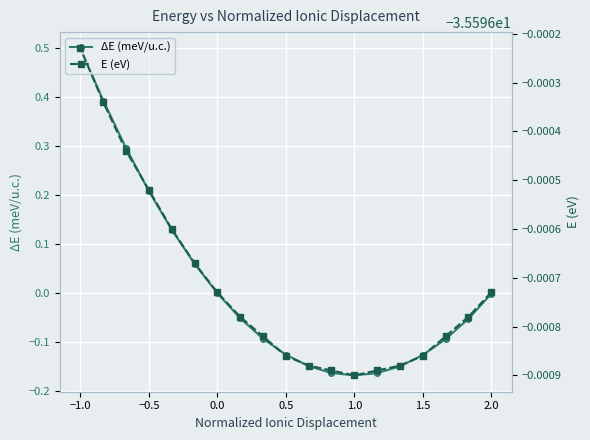

How many interior local valleys does the E (eV) series have?

1